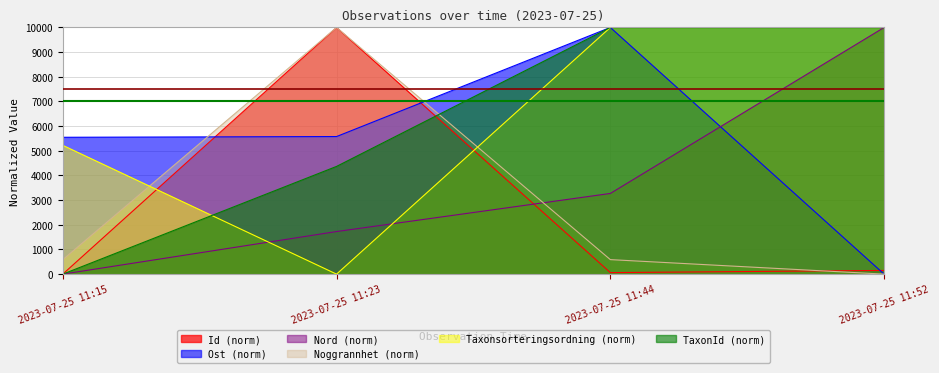

What is the difference between the second highest and minimum values in the Taxonsorteringsordning series?

10000.0